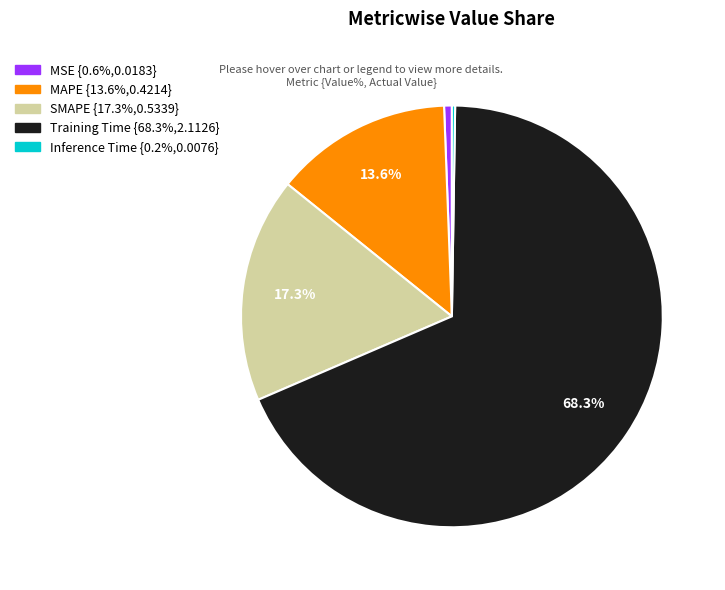

What is the largest slice in the pie chart?

Training Time